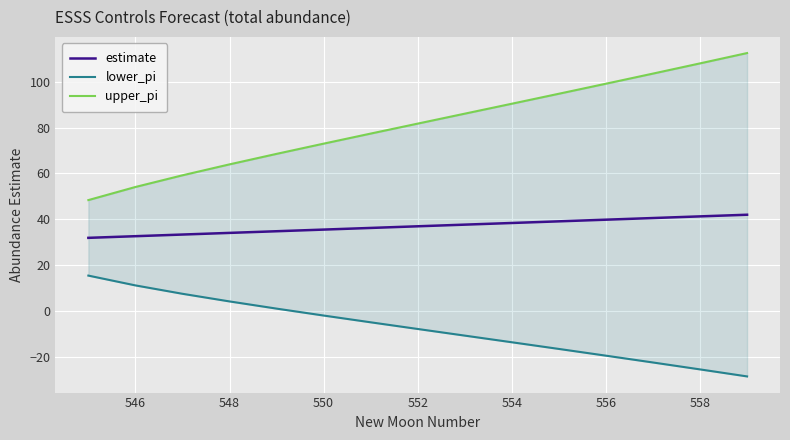

What is the maximum value for estimate?

42.0